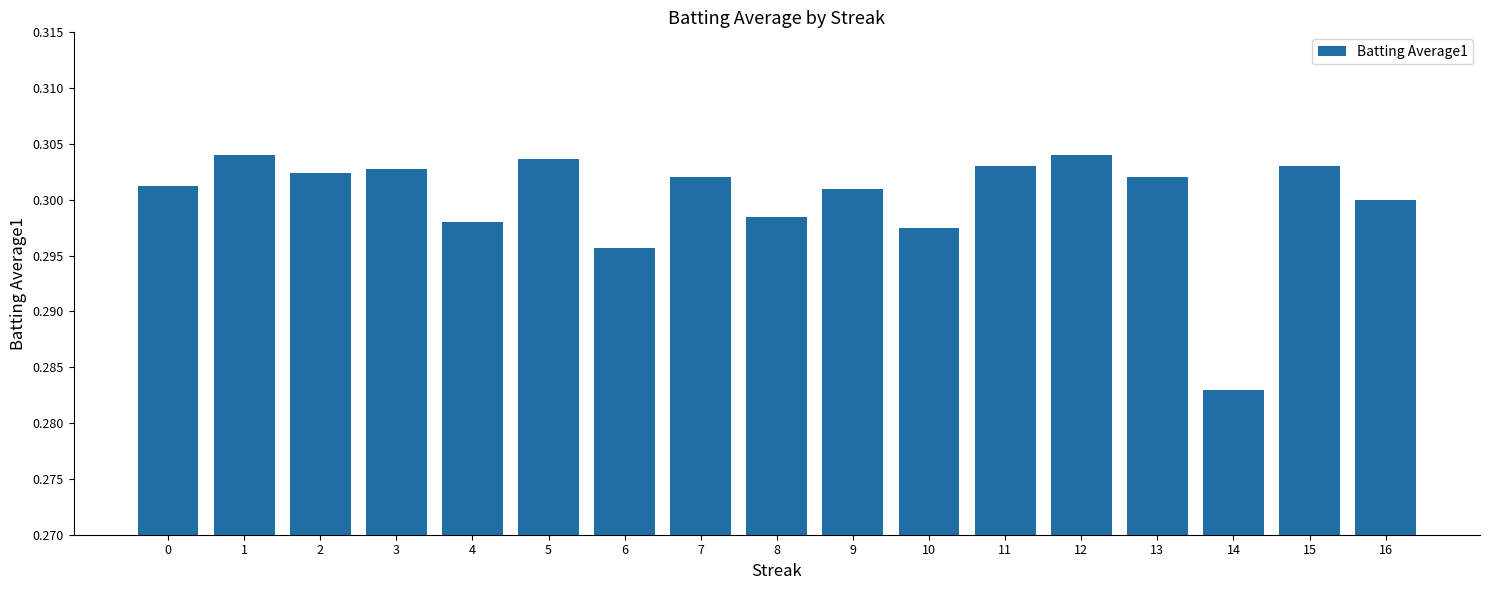

How many values are between 0 and 1?

17